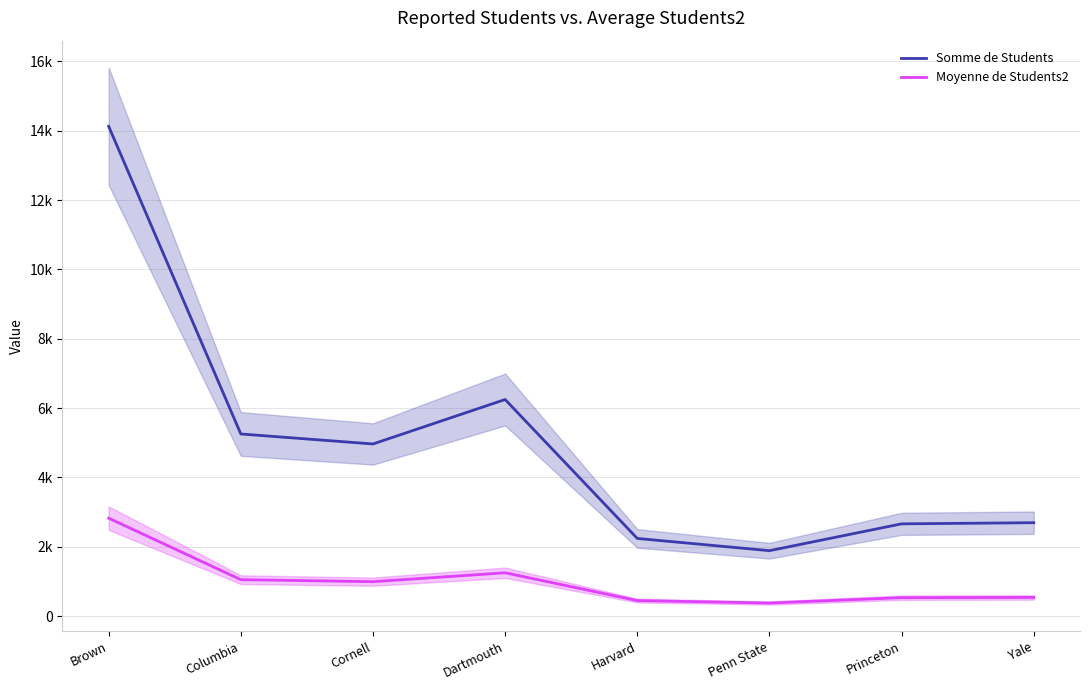

How many values in the Somme de Students series are below 4965?

4